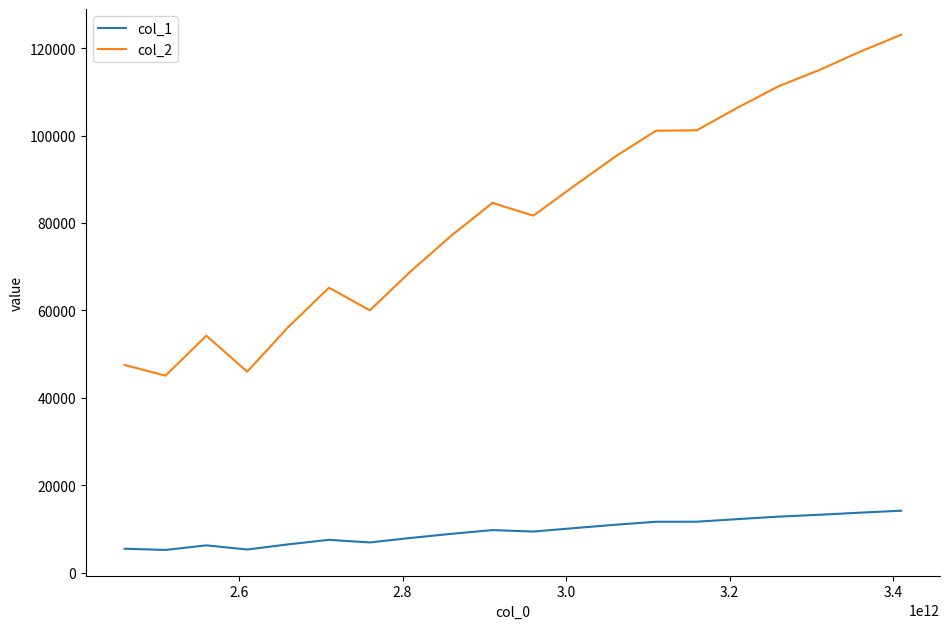

Which series has the widest spread of values?

col_2